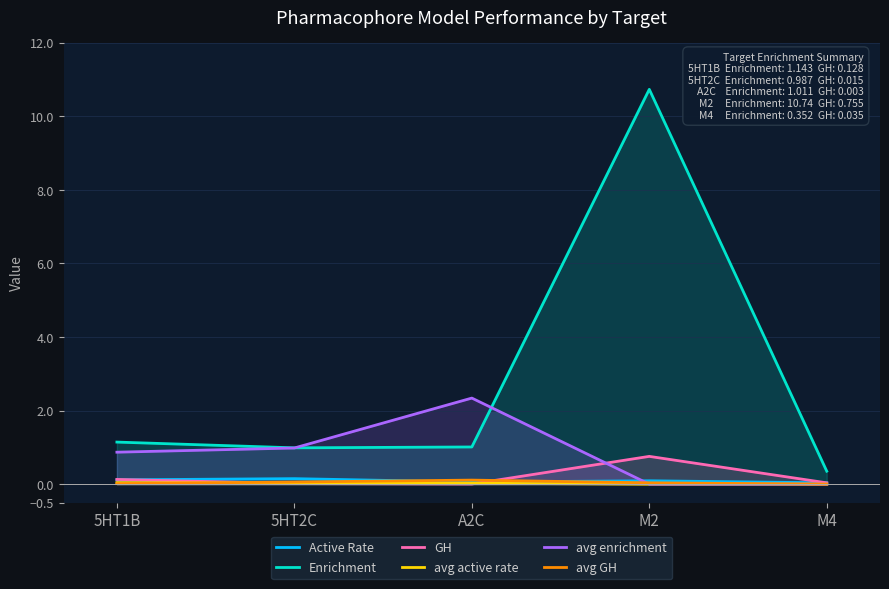

Which series has the largest total across all categories?

Enrichment